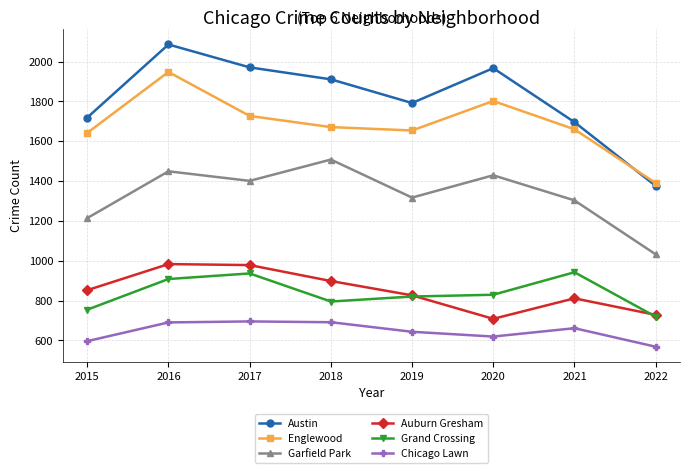

Which series has the largest range (max minus min)?

Austin